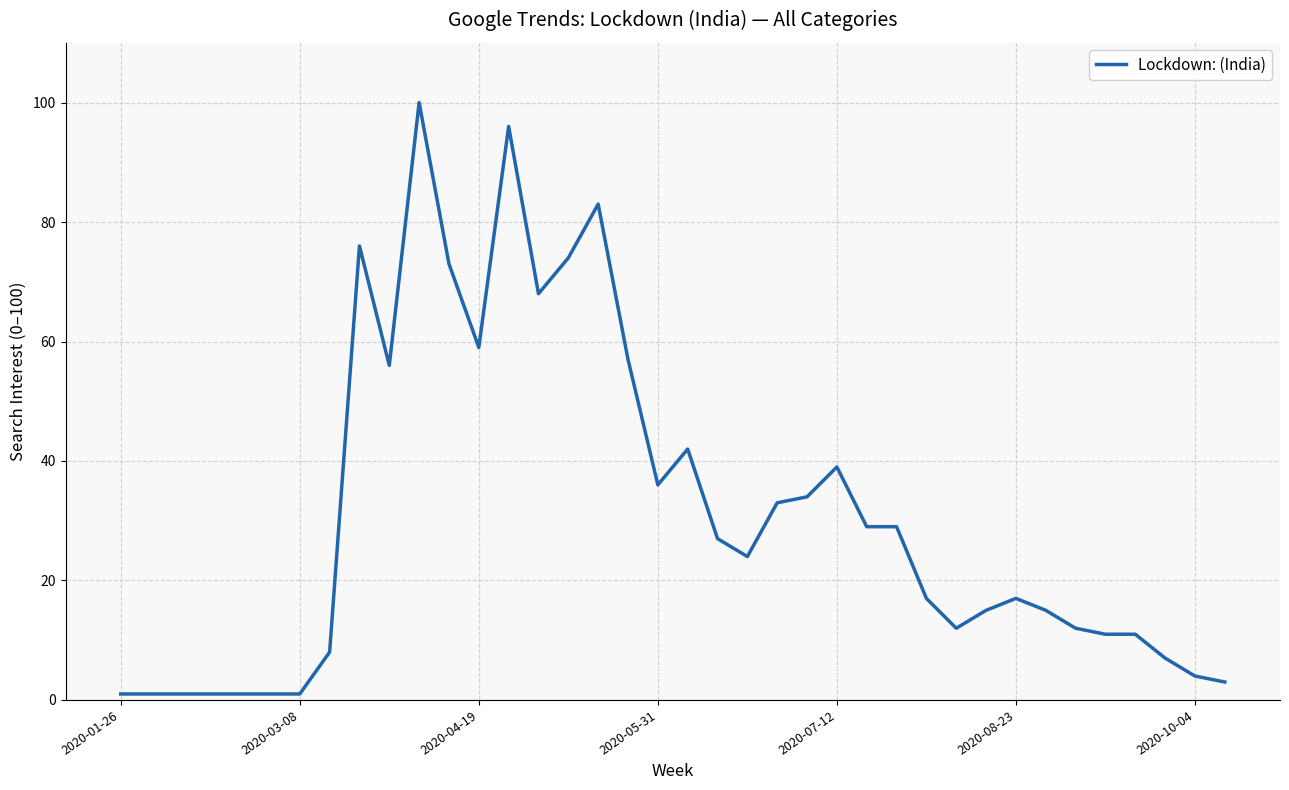

What is the difference between the maximum and minimum values?

99